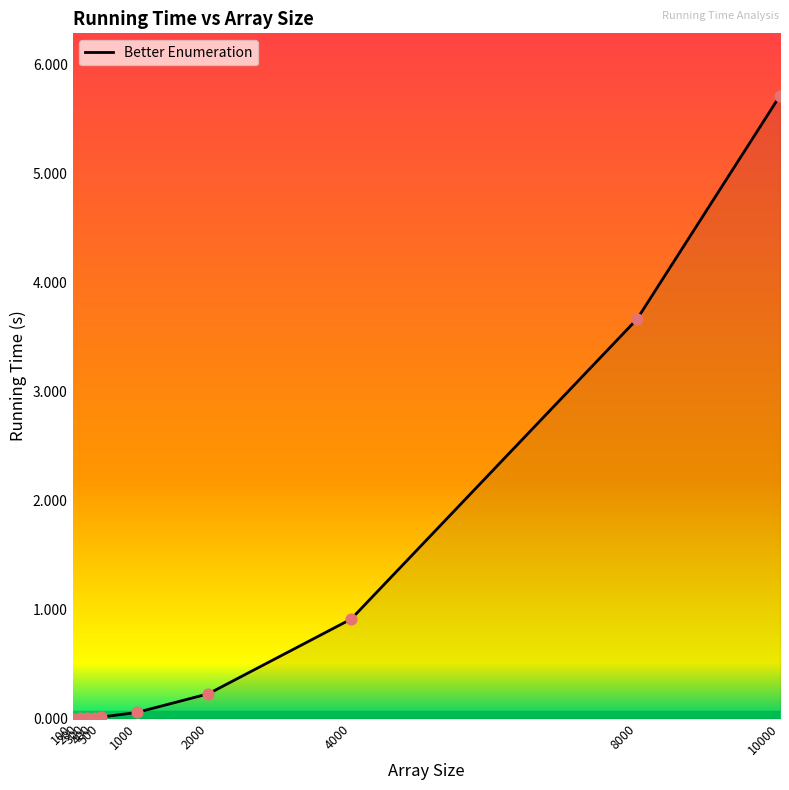

What is the change in value from 100 to 2000?

+0.2